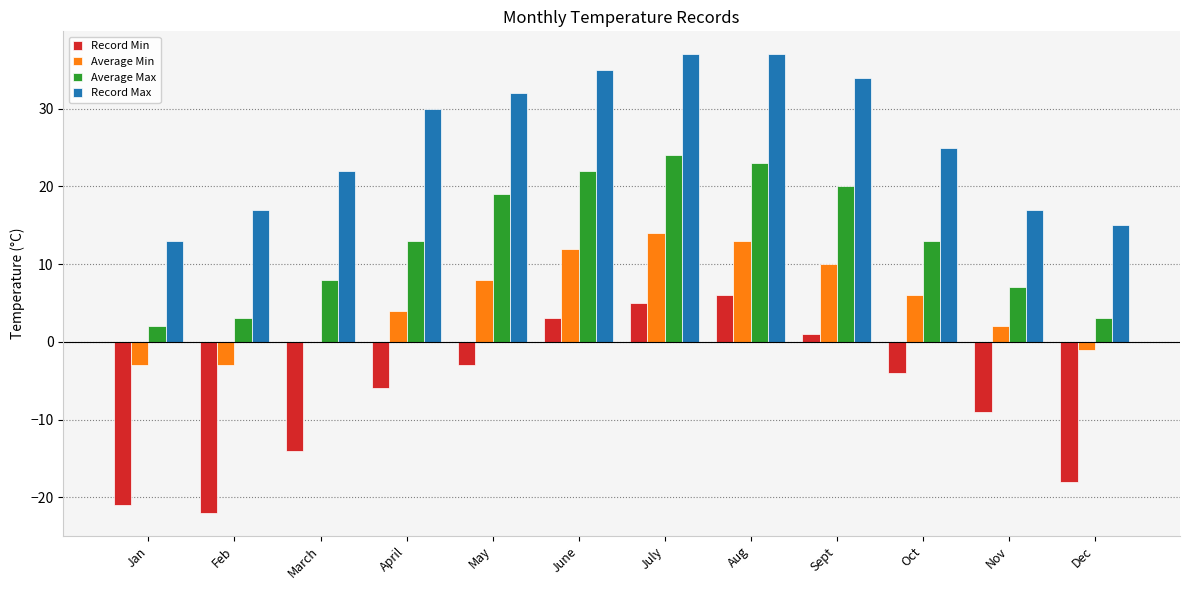

Is it true that Record Min equals -21 at Jan?

True